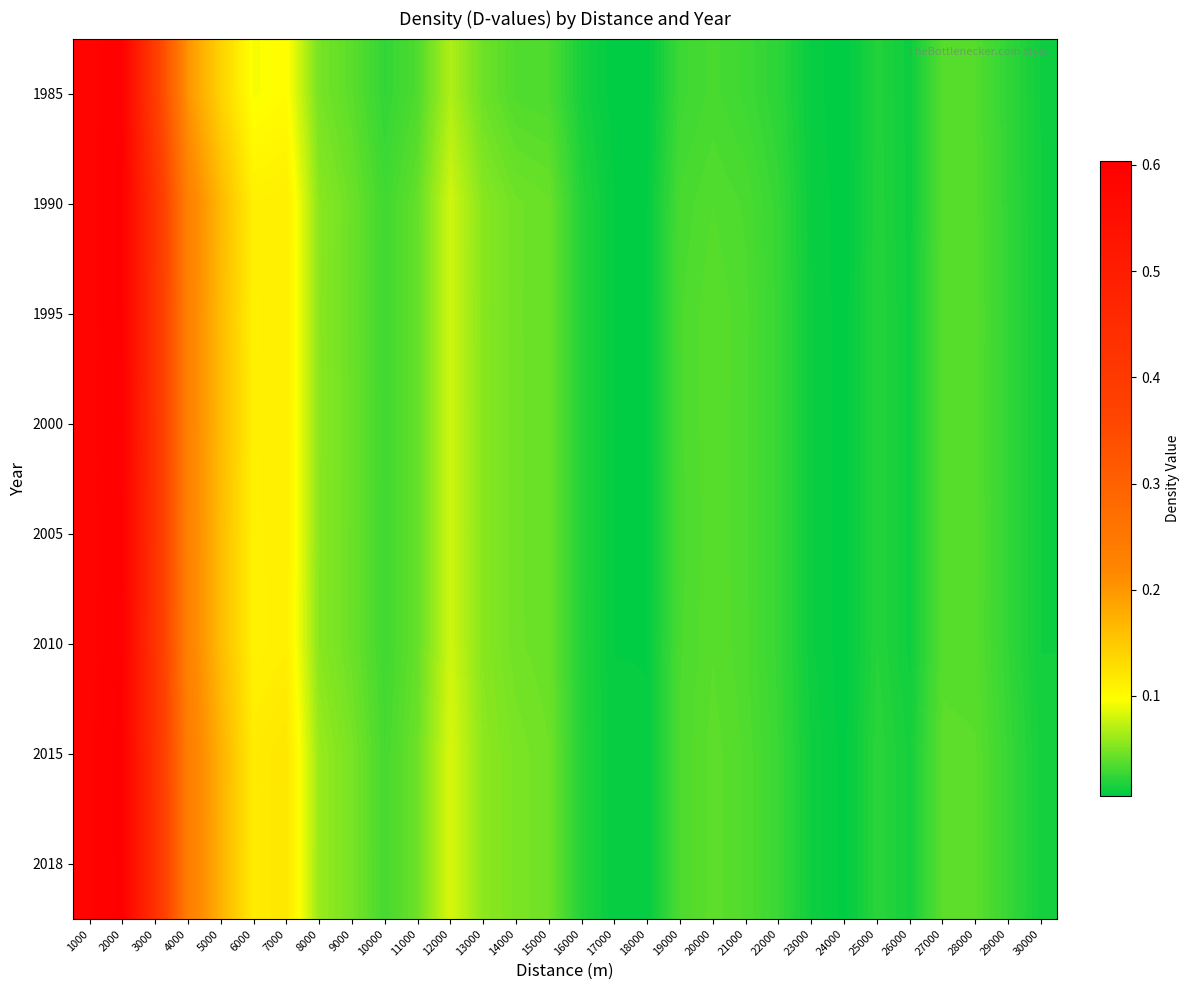

Reading left to right, list all the values displayed in this chart.

1985: 1000=0.6	2000=0.6	3000=0.4	4000=0.2	5000=0.1	6000=0.1	7000=0.1	8000=0.0	9000=0.0	10000=0.0	11000=0.0	12000=0.1	13000=0.0	14000=0.0	15000=0.0	16000=0.0	17000=0.0	18000=0.0	19000=0.0	20000=0.0	21000=0.0	22000=0.0	23000=0.0	24000=0.0	25000=0.0	26000=0.0	27000=0.0	28000=0.0	29000=0.0	30000=0.0
1990: 1000=0.6	2000=0.6	3000=0.4	4000=0.2	5000=0.2	6000=0.1	7000=0.1	8000=0.1	9000=0.0	10000=0.0	11000=0.0	12000=0.1	13000=0.1	14000=0.0	15000=0.0	16000=0.0	17000=0.0	18000=0.0	19000=0.0	20000=0.0	21000=0.0	22000=0.0	23000=0.0	24000=0.0	25000=0.0	26000=0.0	27000=0.0	28000=0.0	29000=0.0	30000=0.0
1995: 1000=0.6	2000=0.6	3000=0.4	4000=0.2	5000=0.2	6000=0.1	7000=0.1	8000=0.1	9000=0.0	10000=0.0	11000=0.0	12000=0.1	13000=0.1	14000=0.0	15000=0.0	16000=0.0	17000=0.0	18000=0.0	19000=0.0	20000=0.0	21000=0.0	22000=0.0	23000=0.0	24000=0.0	25000=0.0	26000=0.0	27000=0.0	28000=0.0	29000=0.0	30000=0.0
2000: 1000=0.6	2000=0.6	3000=0.4	4000=0.2	5000=0.2	6000=0.1	7000=0.1	8000=0.1	9000=0.0	10000=0.0	11000=0.0	12000=0.1	13000=0.1	14000=0.0	15000=0.0	16000=0.0	17000=0.0	18000=0.0	19000=0.0	20000=0.0	21000=0.0	22000=0.0	23000=0.0	24000=0.0	25000=0.0	26000=0.0	27000=0.0	28000=0.0	29000=0.0	30000=0.0
2005: 1000=0.6	2000=0.6	3000=0.4	4000=0.2	5000=0.2	6000=0.1	7000=0.1	8000=0.1	9000=0.0	10000=0.0	11000=0.0	12000=0.1	13000=0.1	14000=0.0	15000=0.0	16000=0.0	17000=0.0	18000=0.0	19000=0.0	20000=0.0	21000=0.0	22000=0.0	23000=0.0	24000=0.0	25000=0.0	26000=0.0	27000=0.0	28000=0.0	29000=0.0	30000=0.0
2010: 1000=0.6	2000=0.6	3000=0.4	4000=0.2	5000=0.2	6000=0.1	7000=0.1	8000=0.1	9000=0.0	10000=0.0	11000=0.0	12000=0.1	13000=0.1	14000=0.0	15000=0.0	16000=0.0	17000=0.0	18000=0.0	19000=0.0	20000=0.0	21000=0.0	22000=0.0	23000=0.0	24000=0.0	25000=0.0	26000=0.0	27000=0.0	28000=0.0	29000=0.0	30000=0.0
2015: 1000=0.6	2000=0.6	3000=0.4	4000=0.2	5000=0.2	6000=0.1	7000=0.1	8000=0.1	9000=0.0	10000=0.0	11000=0.0	12000=0.1	13000=0.1	14000=0.0	15000=0.0	16000=0.0	17000=0.0	18000=0.0	19000=0.0	20000=0.0	21000=0.0	22000=0.0	23000=0.0	24000=0.0	25000=0.0	26000=0.0	27000=0.0	28000=0.0	29000=0.0	30000=0.0
2018: 1000=0.6	2000=0.6	3000=0.4	4000=0.2	5000=0.2	6000=0.1	7000=0.1	8000=0.1	9000=0.0	10000=0.0	11000=0.0	12000=0.1	13000=0.1	14000=0.0	15000=0.0	16000=0.0	17000=0.0	18000=0.0	19000=0.0	20000=0.0	21000=0.0	22000=0.0	23000=0.0	24000=0.0	25000=0.0	26000=0.0	27000=0.0	28000=0.0	29000=0.0	30000=0.0